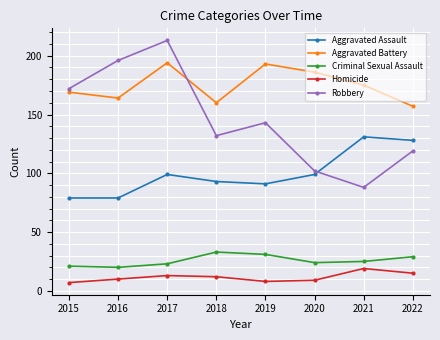

What is the value of the Homicide point at the 6th from the left?

9